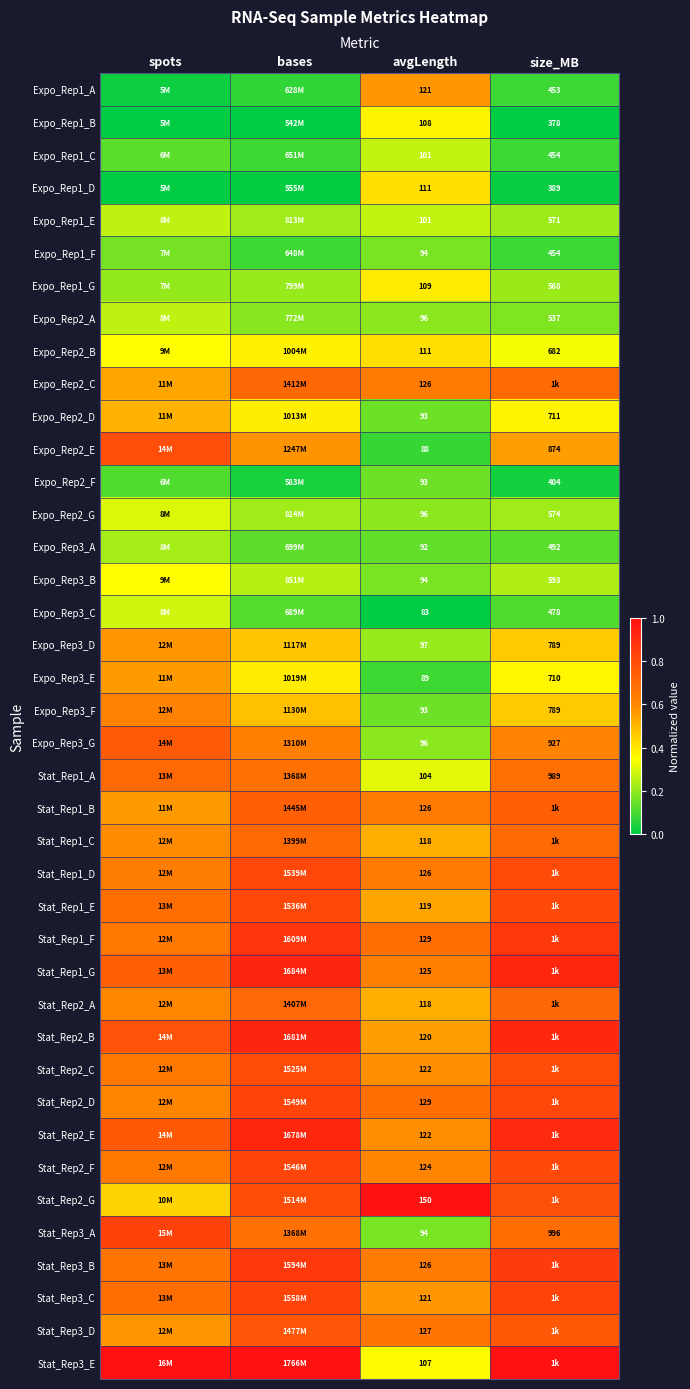

Which category has the highest value in the Expo_Rep1_A series?

avgLength